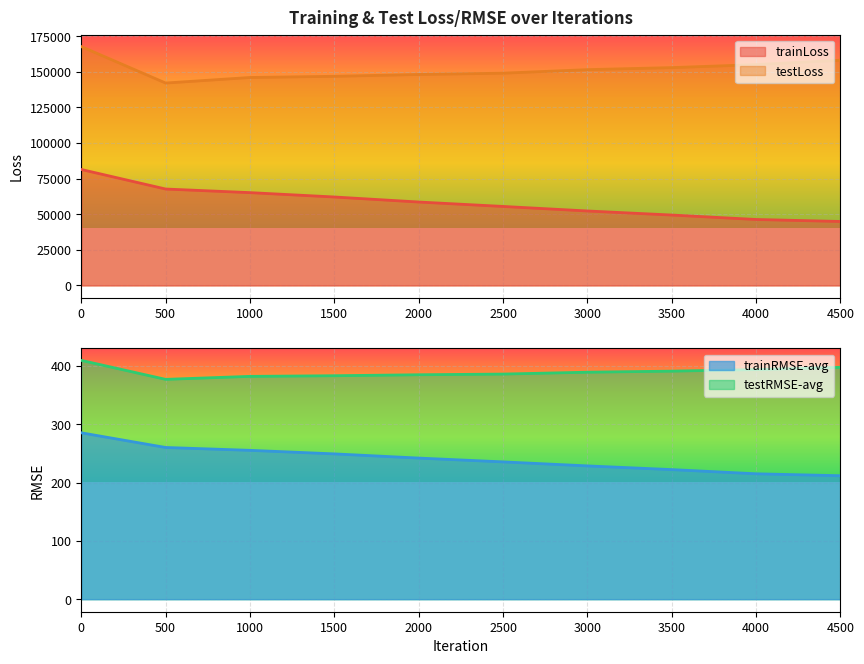

How many lines are shown in the chart?

4